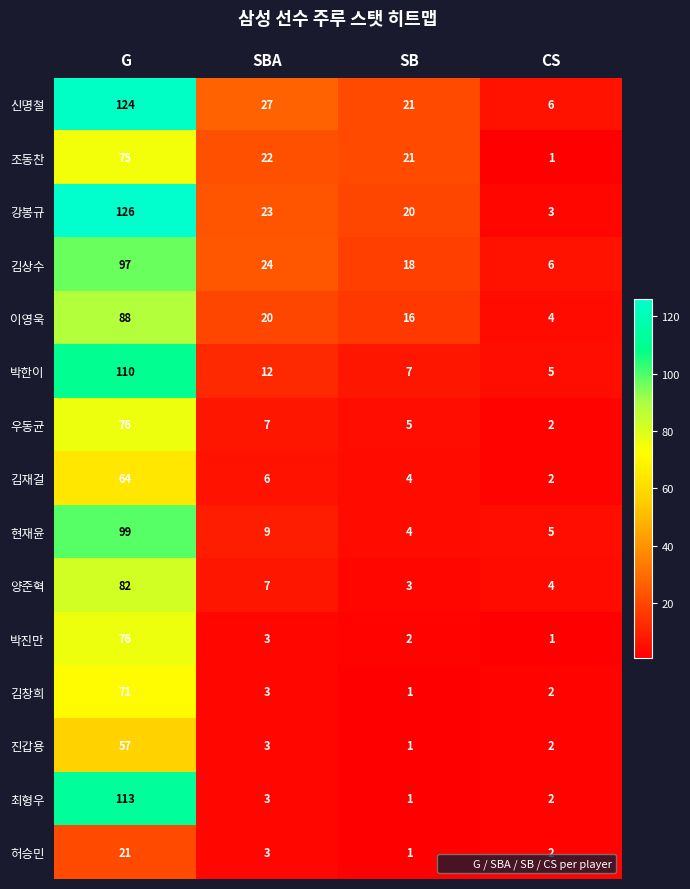

At how many categories does at least one series exceed 125?

1